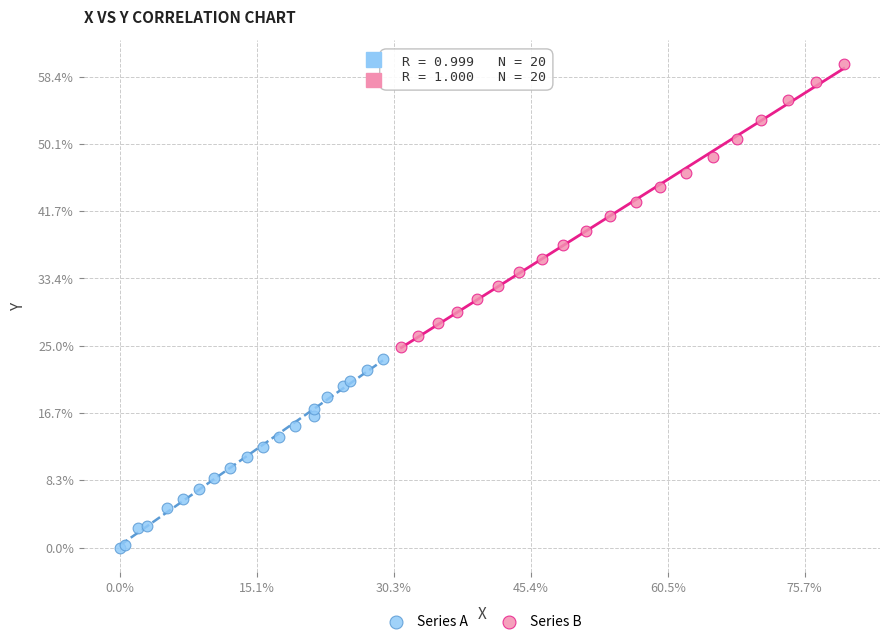

What are all the series names shown in the legend?

Series A, Series B